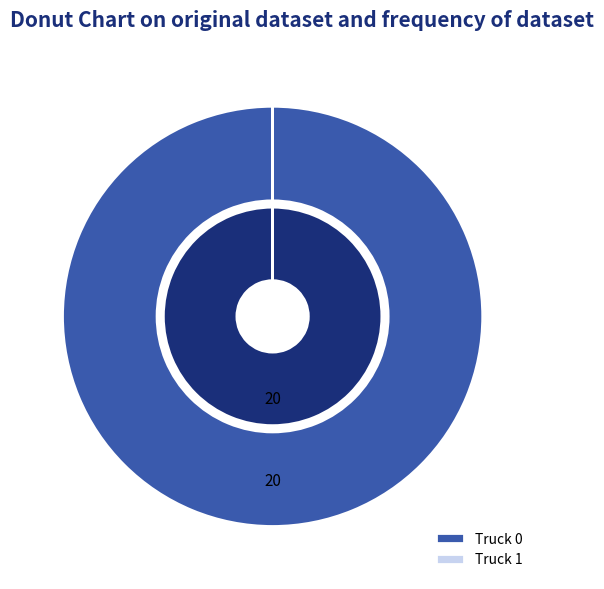

The Truck 0 slice represents 85% of the pie. True or false?

False